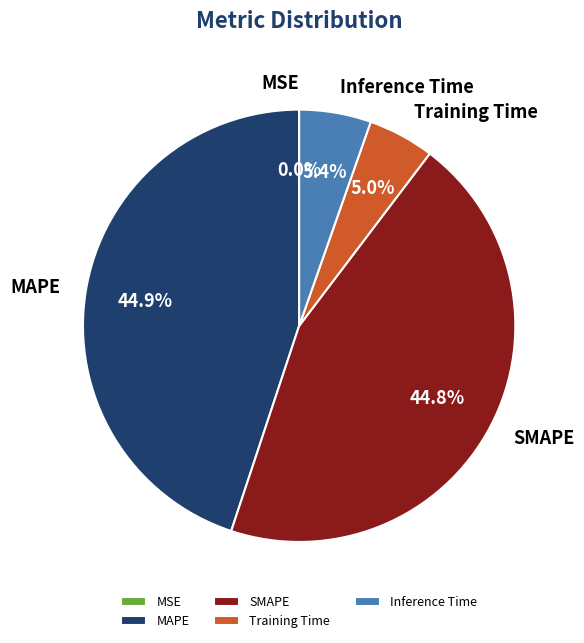

Does MAPE represent more than half of the total?

No